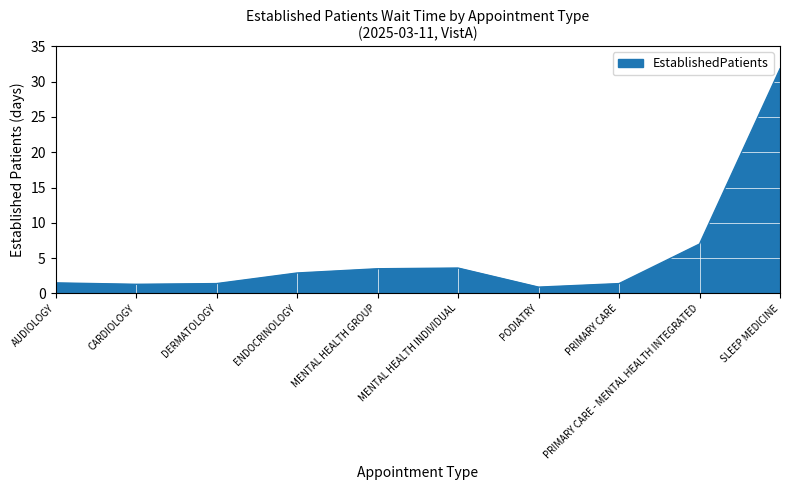

What is the smallest value displayed?

0.9